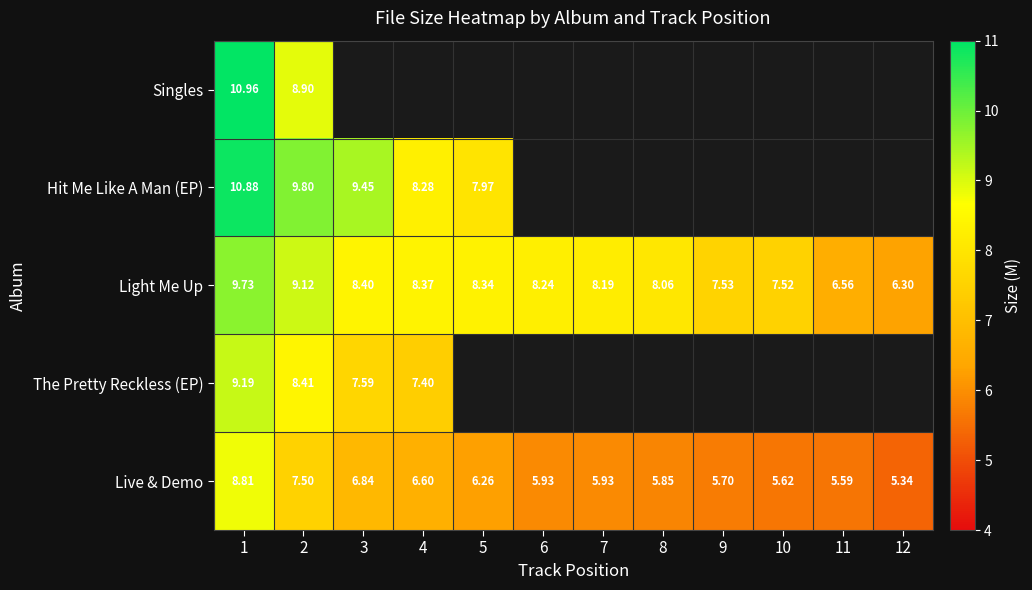

Is the value of Hit Me Like A Man (EP) at 3 greater than the value of Live & Demo at 5?

Yes